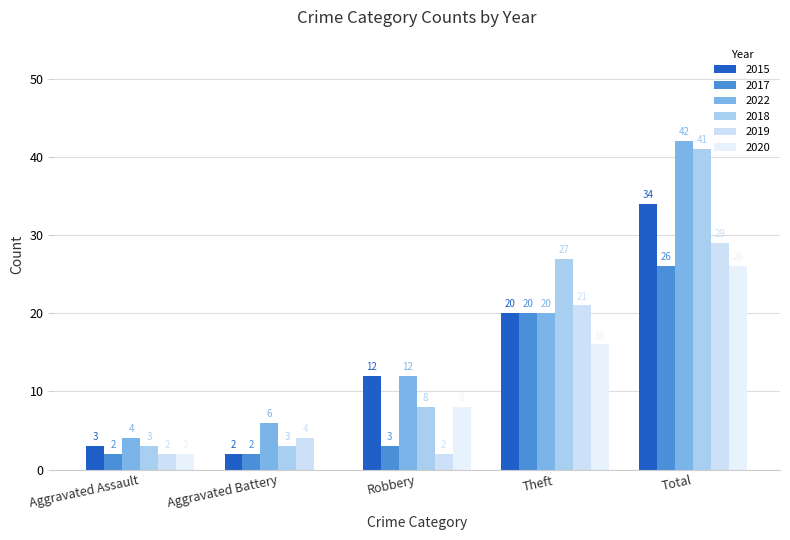

Is the value of 2017 at Aggravated Battery greater than the value of 2019 at Aggravated Battery?

No